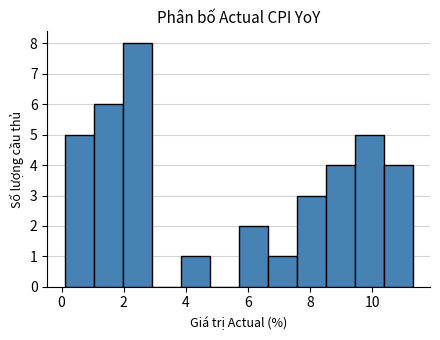

Reading left to right, transcribe this chart: for each bar, give the range it covers on the x-axis and its height. Neither the bar edges nor the heights are printed on the chart, so give them approximately, as read against the axes.

0.2 to 1.0: 5
1.0 to 2.0: 6
2.0 to 3.0: 8
3.0 to 3.8: 0
3.8 to 4.8: 1
4.8 to 5.8: 0
5.8 to 6.6: 2
6.6 to 7.6: 1
7.6 to 8.6: 3
8.6 to 9.4: 4
9.4 to 10.4: 5
10.4 to 11.4: 4